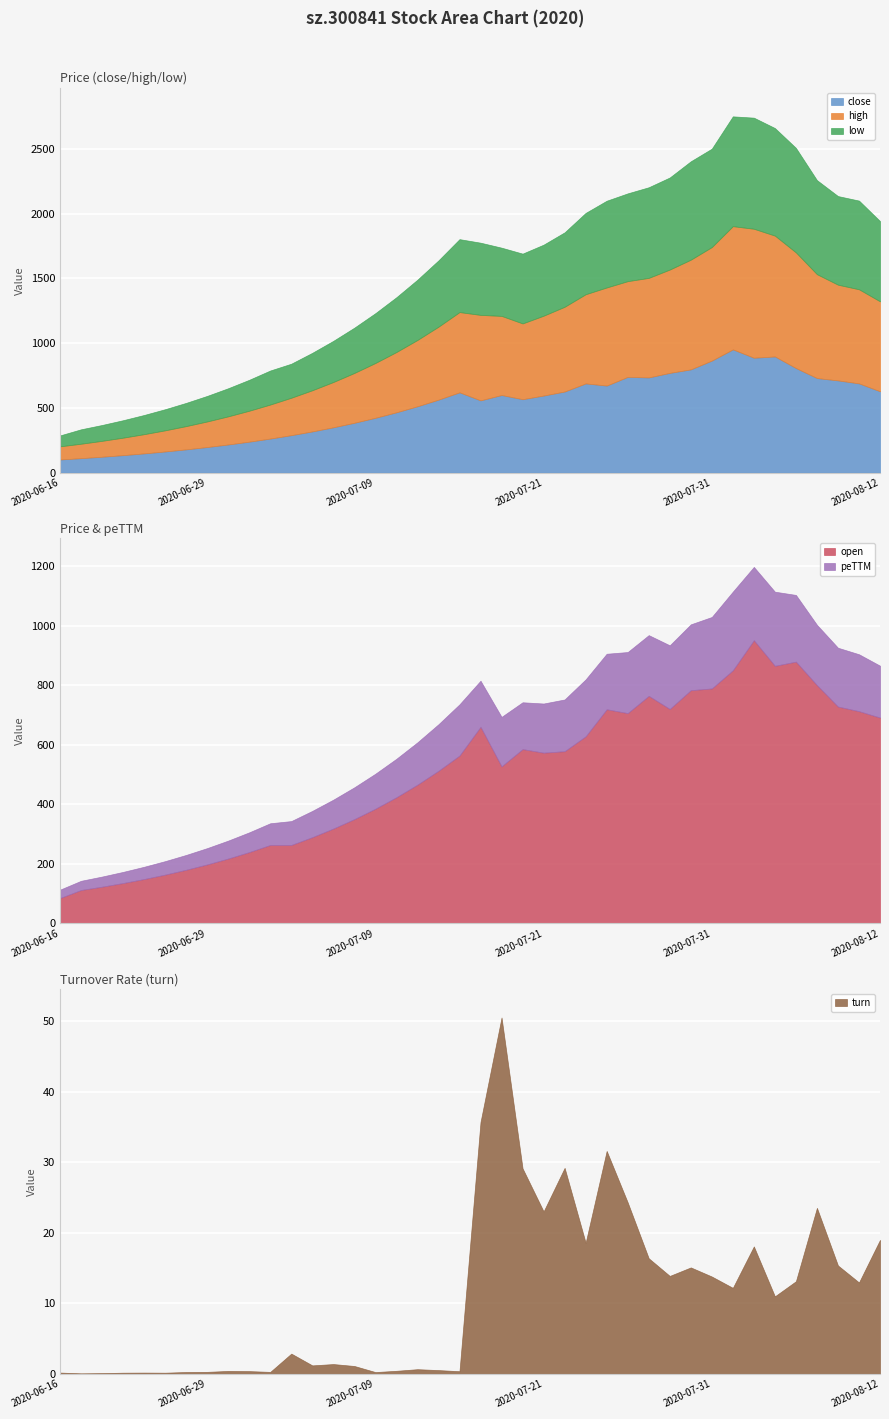

What is the spread (max minus min) of values at 2020-06-30?

216.8